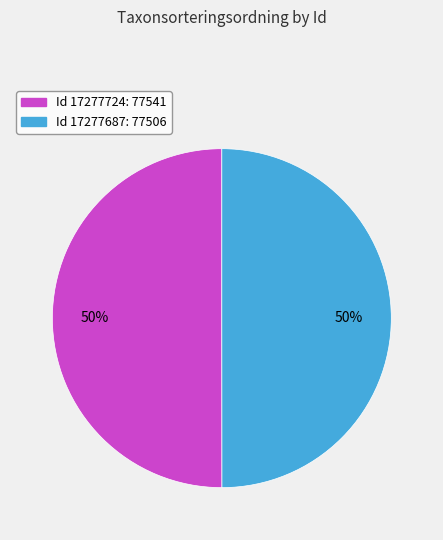

To the nearest percent, what is the average slice percentage?

50%